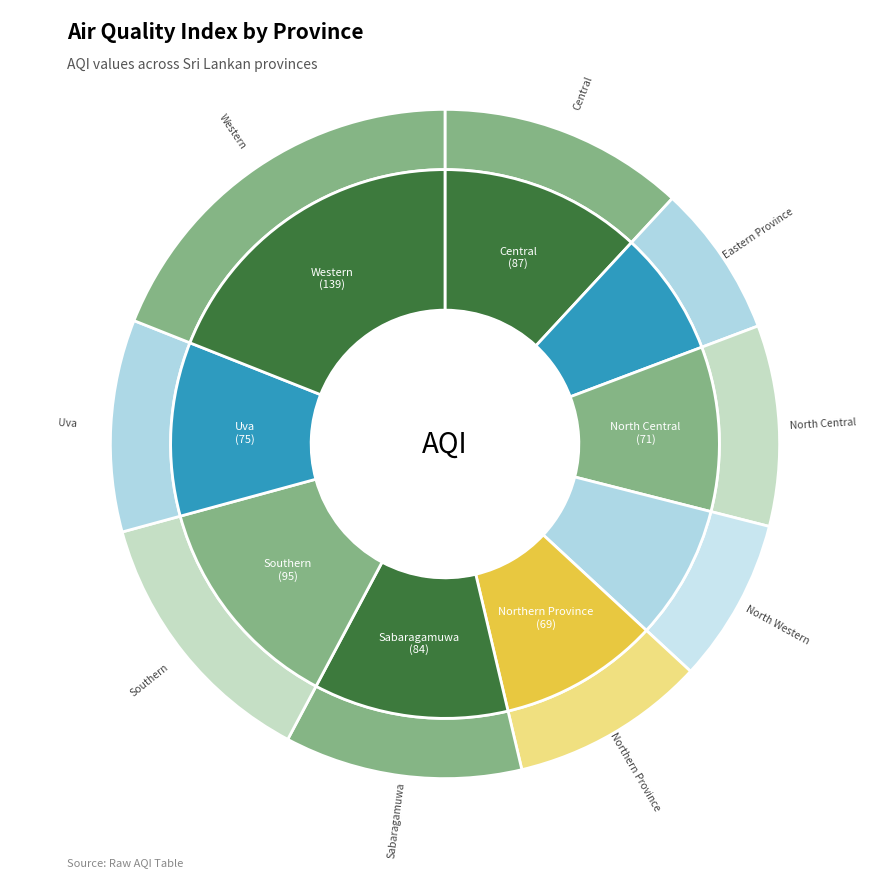

What percentage is the Sabaragamuwa slice, to the nearest percent?

11%